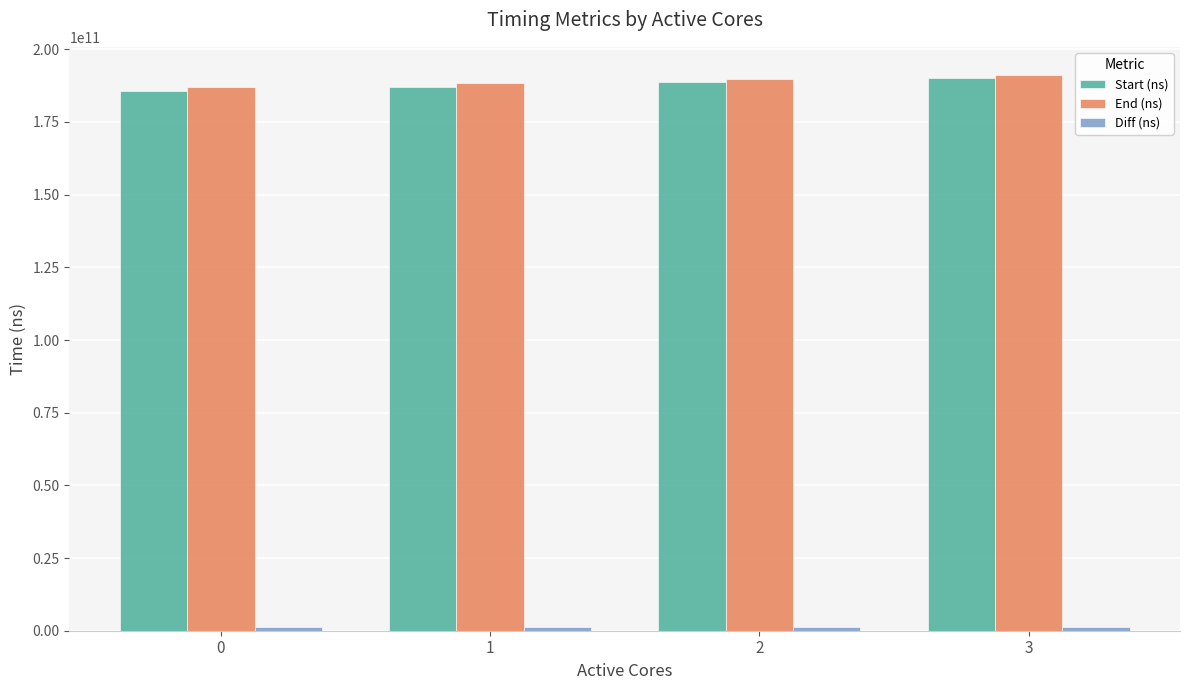

True or false: End (ns) has a value of 243464349796 at 0.

False